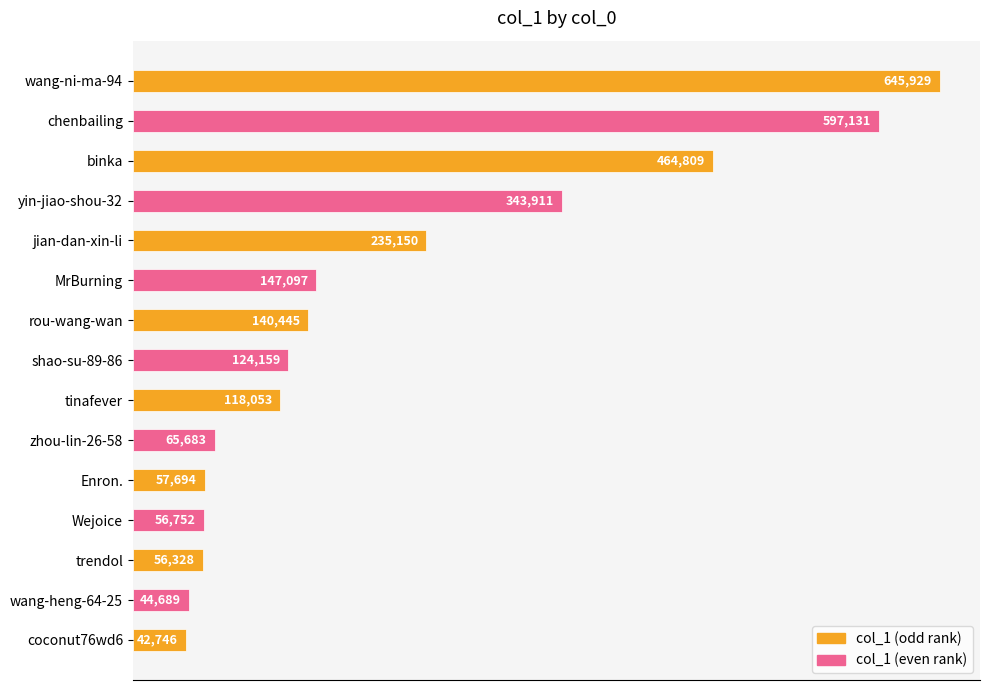

What is the average value?

209372